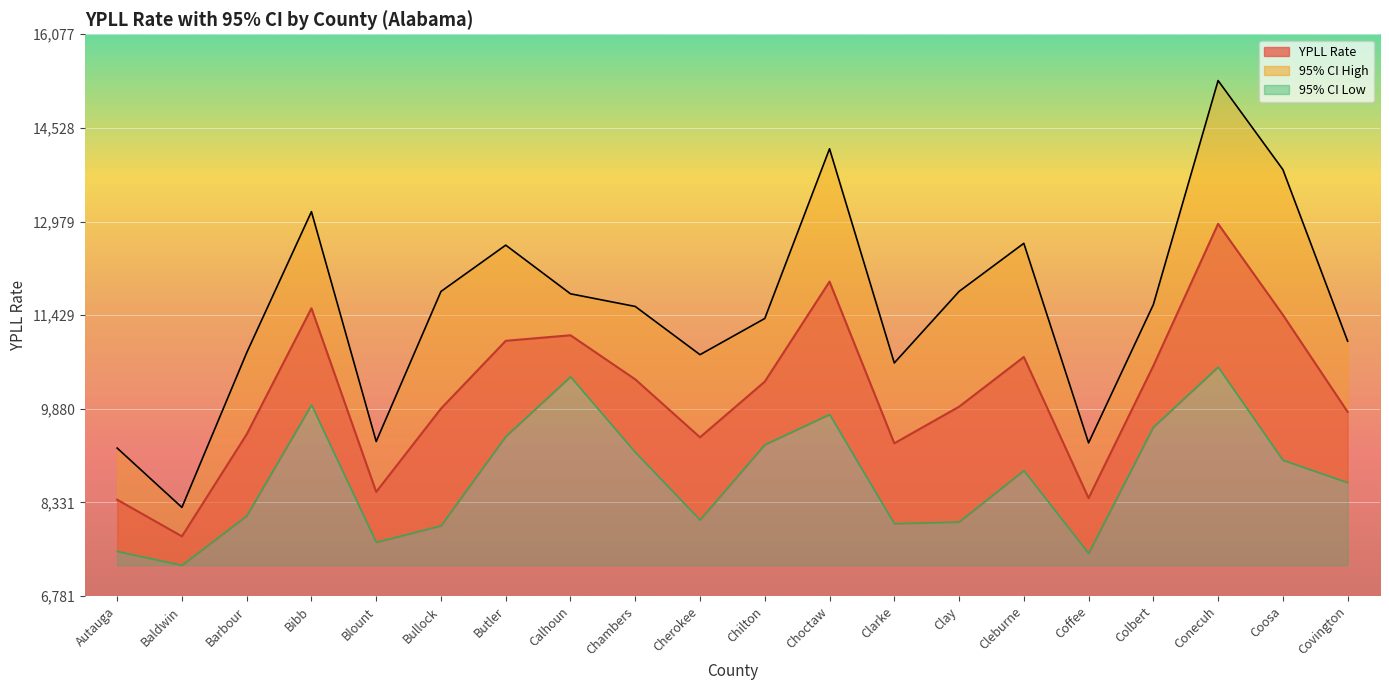

What is the average value of the 95% CI Low series?

8738.4